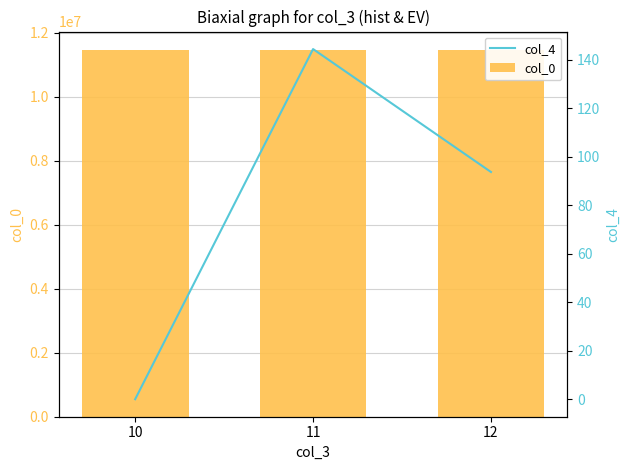

Between 11 and 12, which series saw the biggest shift?

col_4